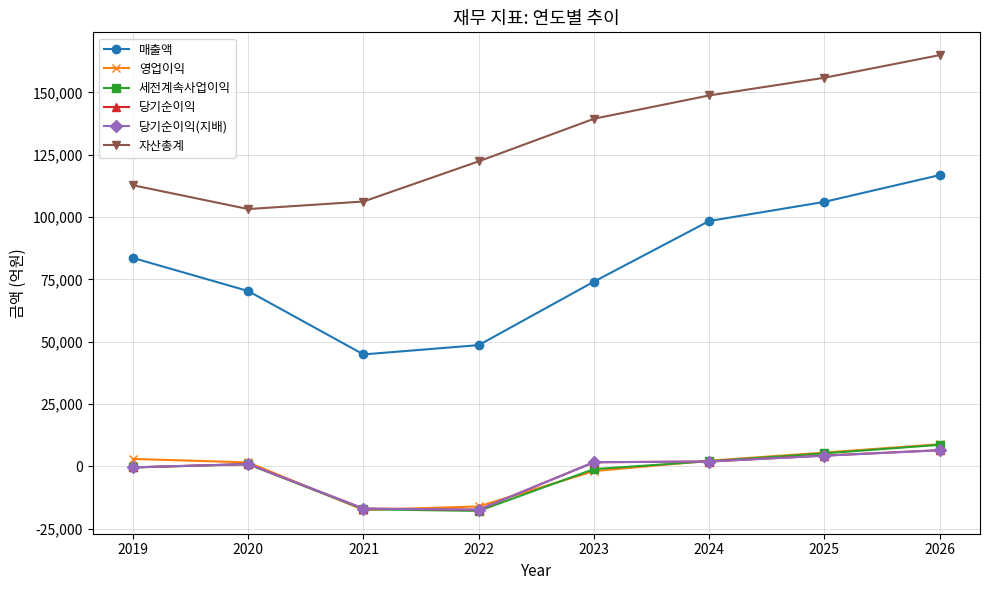

What is the highest value of the 당기순이익 series?

6456